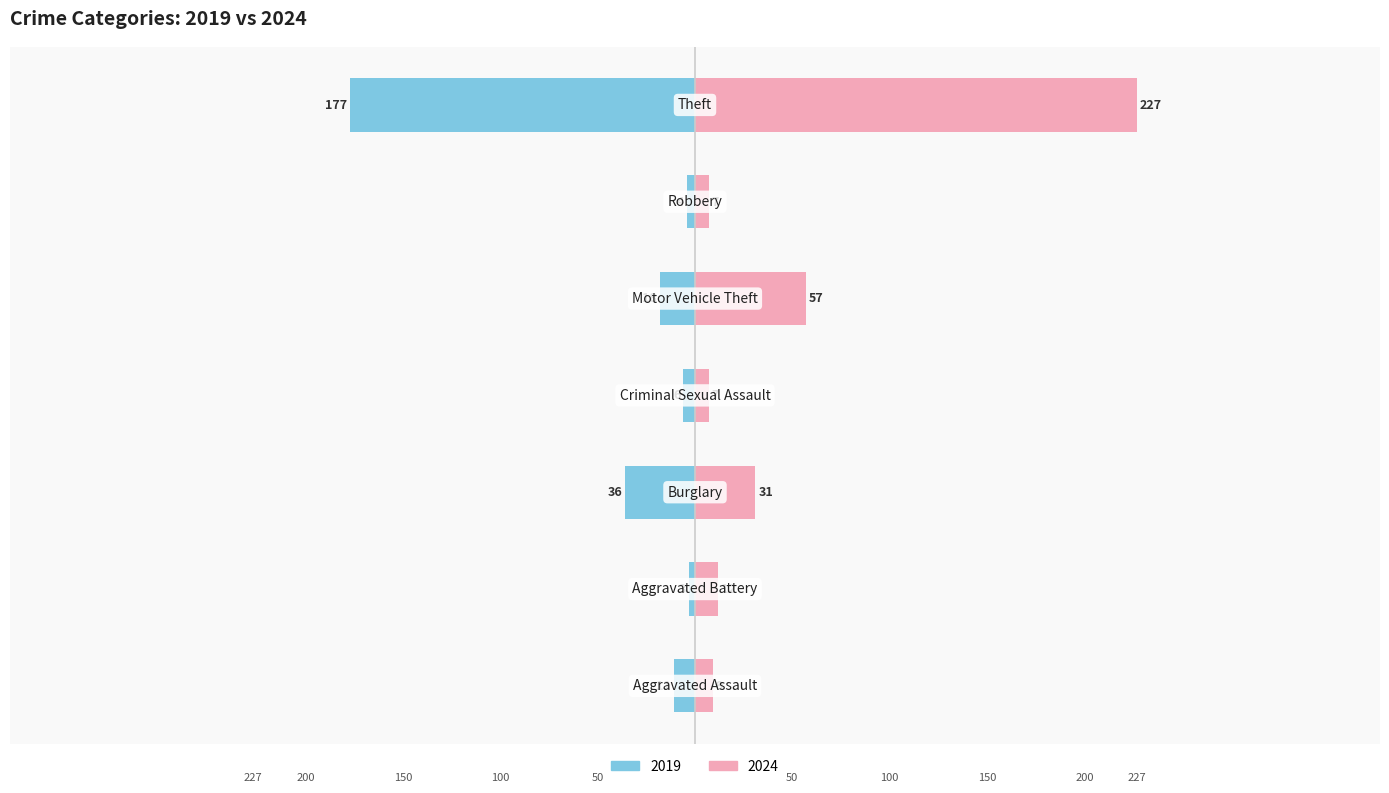

What is the minimum value shown in the chart?

3